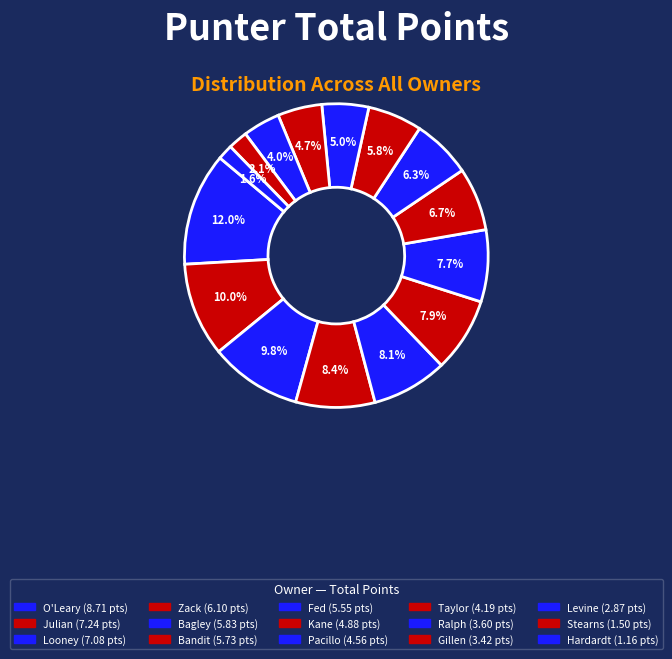

Combined, do Looney and Zack account for over 50%?

No